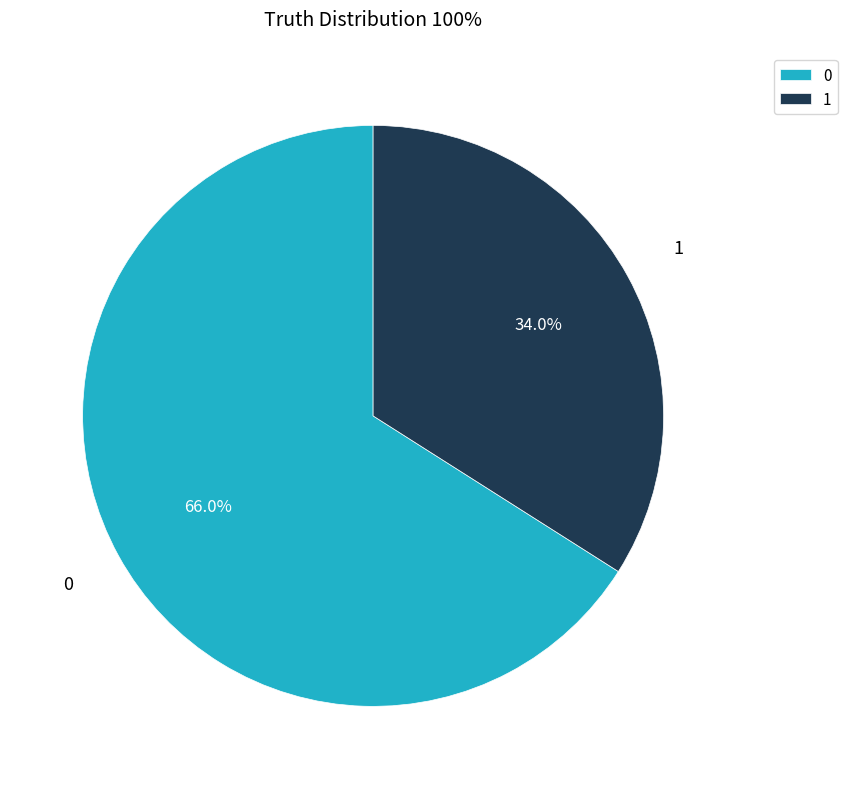

What is the ratio of the value at 0 to the value at 1?

1.9